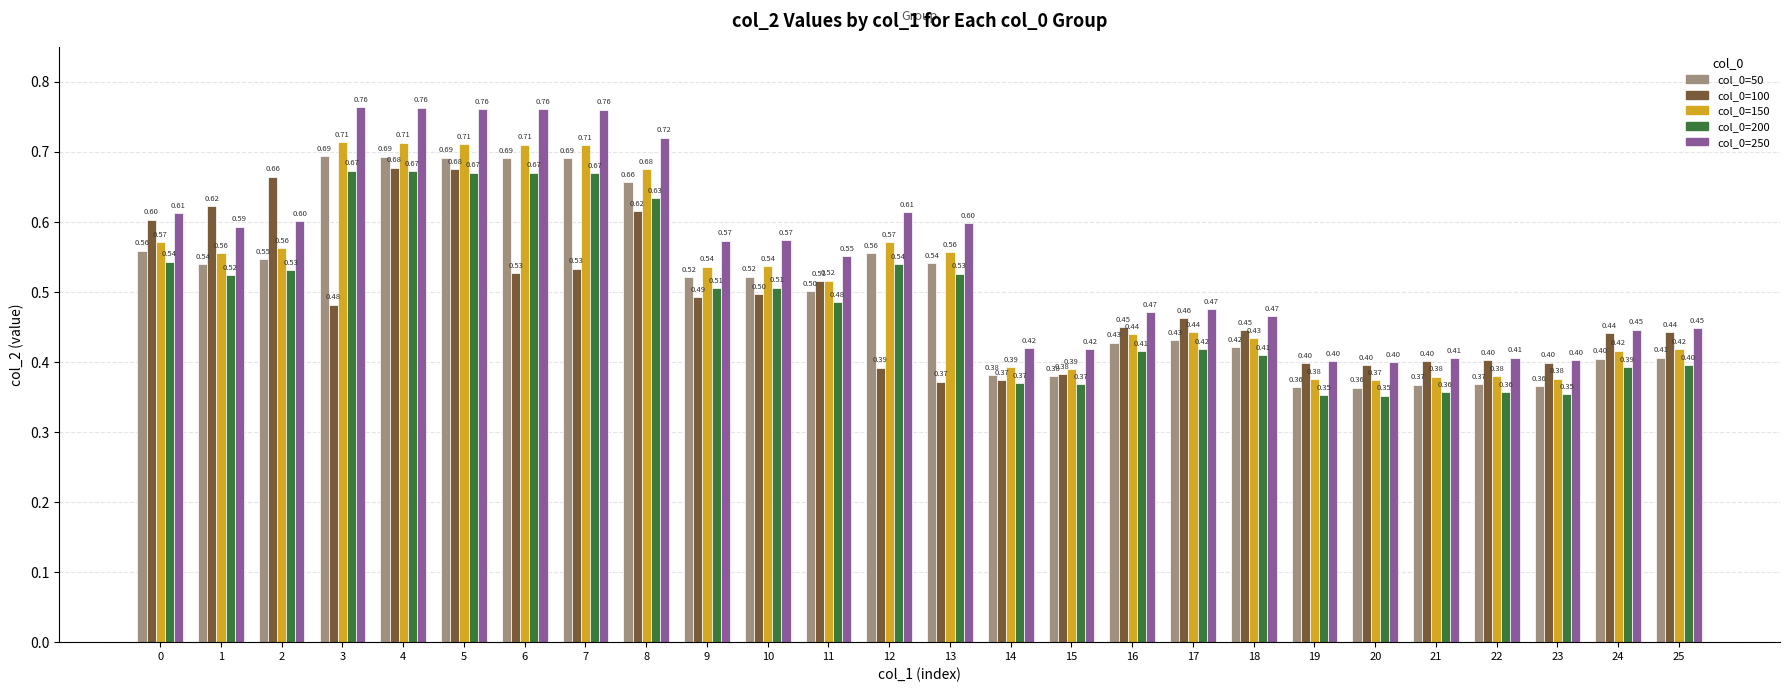

At 25, list the series in order from largest to smallest.

col_0=250, col_0=100, col_0=150, col_0=50, col_0=200